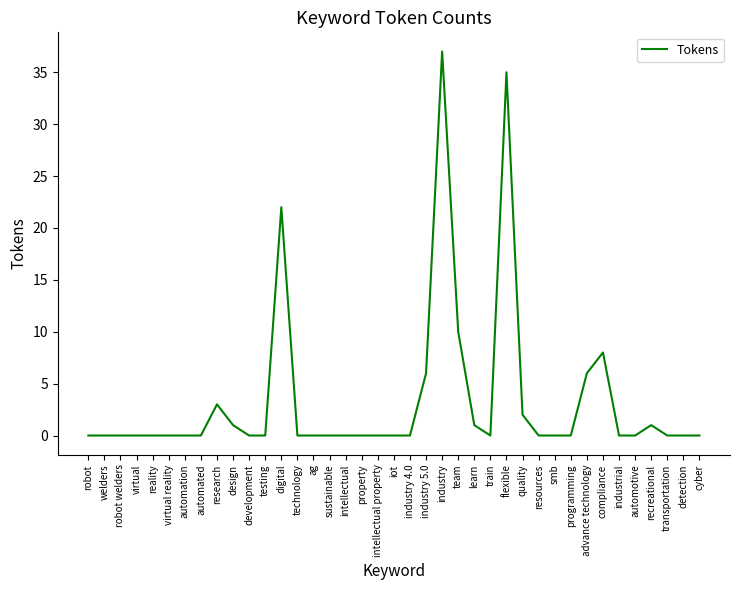

What is the maximum value shown in the chart?

37